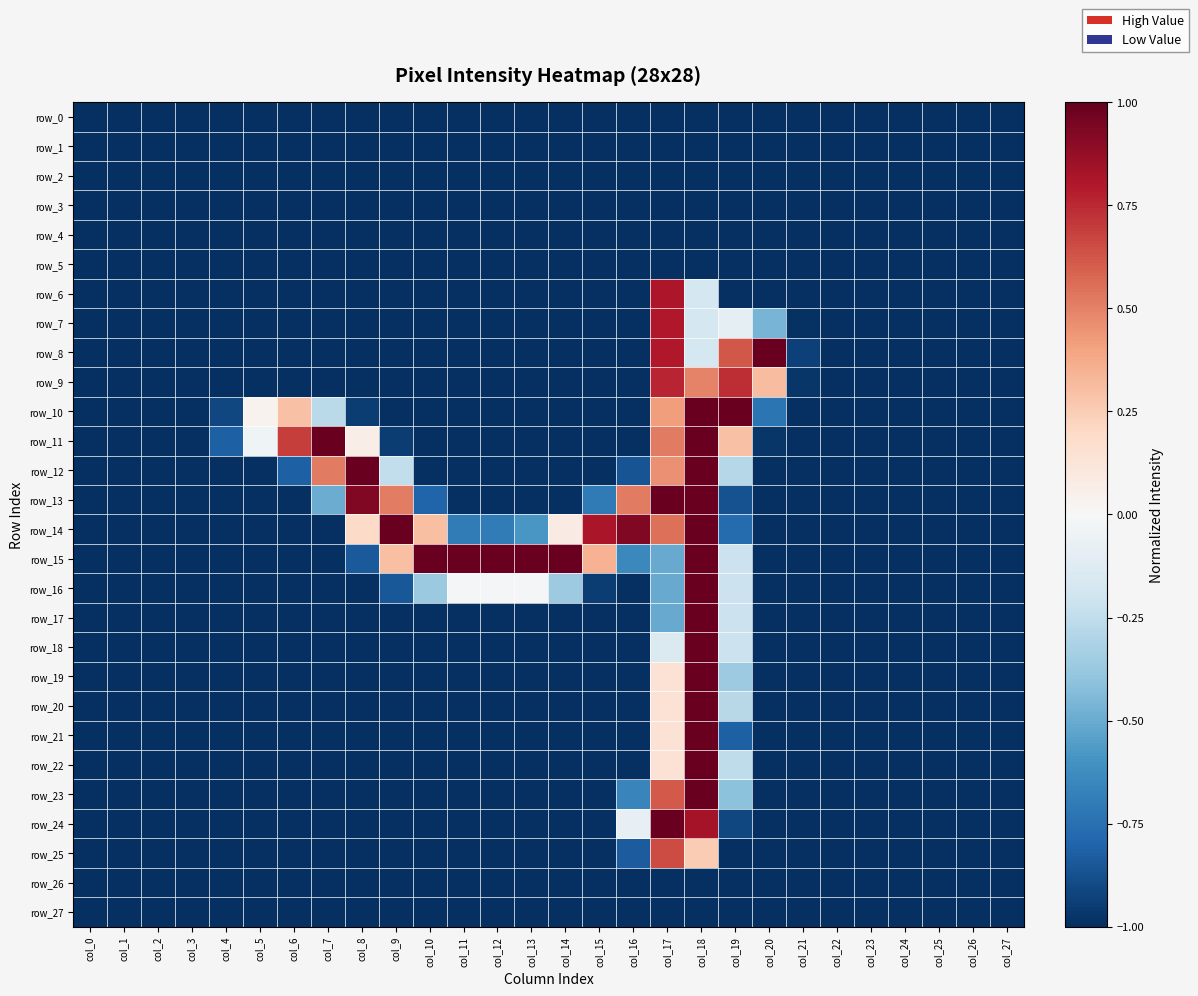

At which label does row_25 reach its peak?

col_17